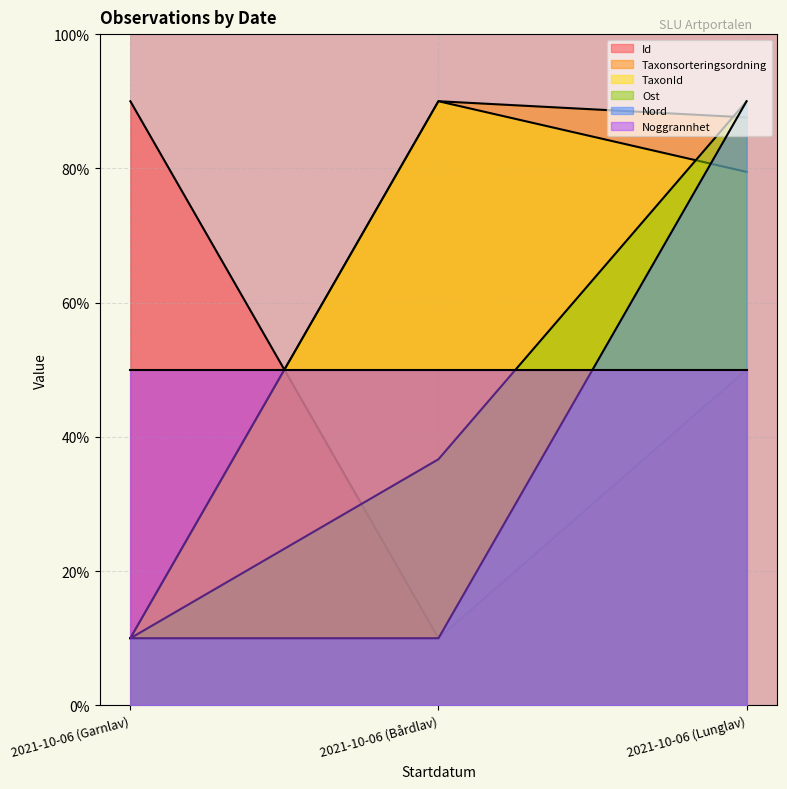

What is the average value of the Nord series?

36.7